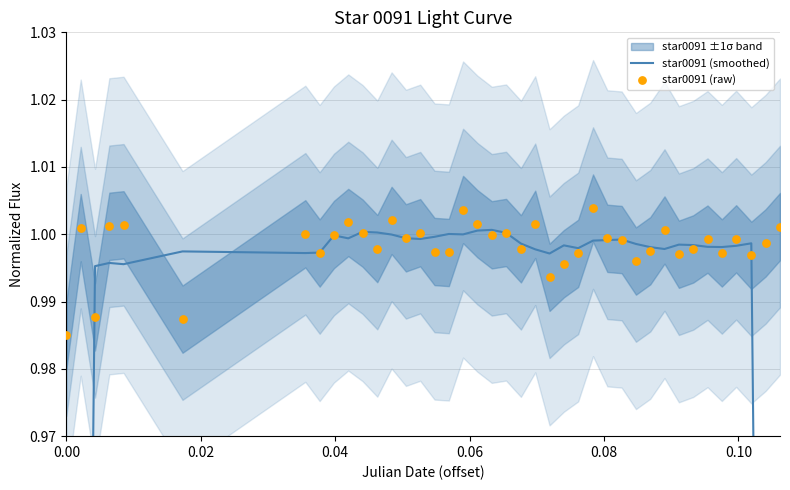

Is the value of star0091 (raw) at 0.04 greater than the value of star0091 (smoothed) at 30?

No